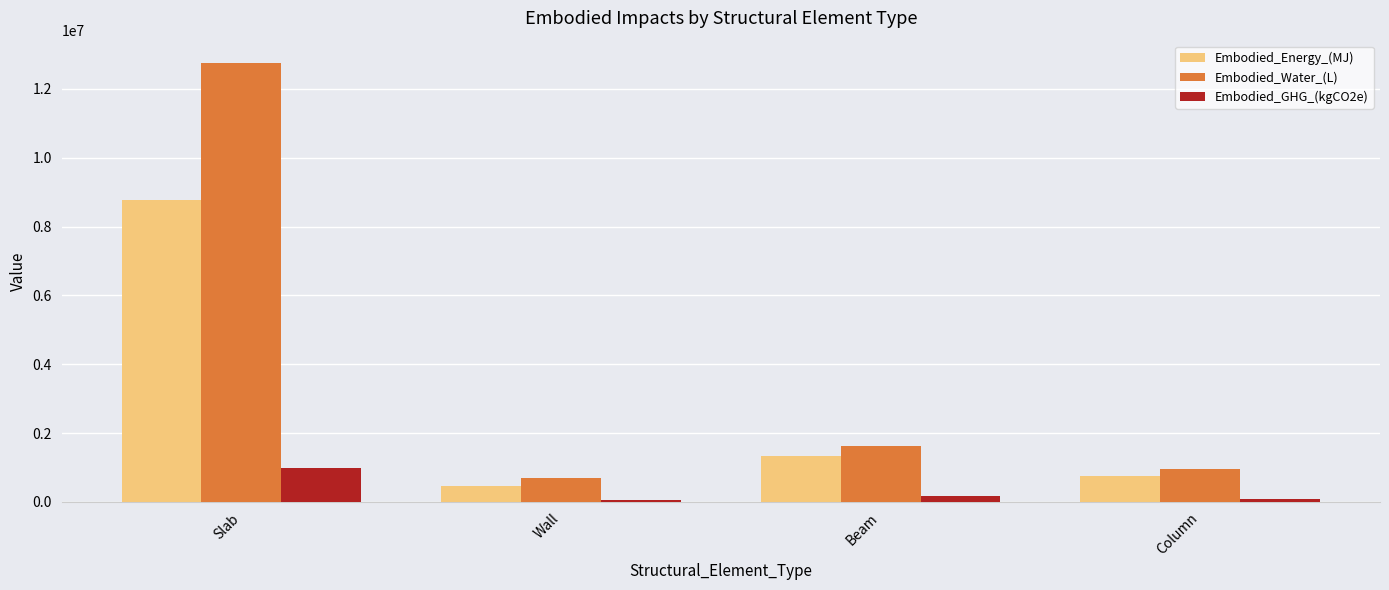

At which label does Embodied_GHG_(kgCO2e) first exceed 170139?

Slab